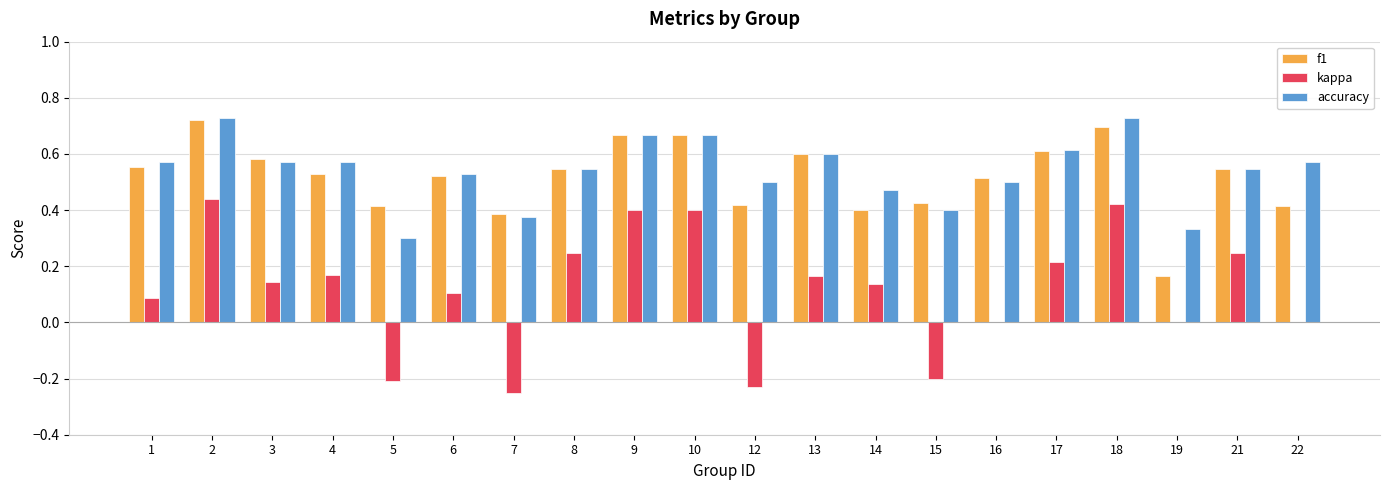

Which series changed the most between 10 and 12?

kappa